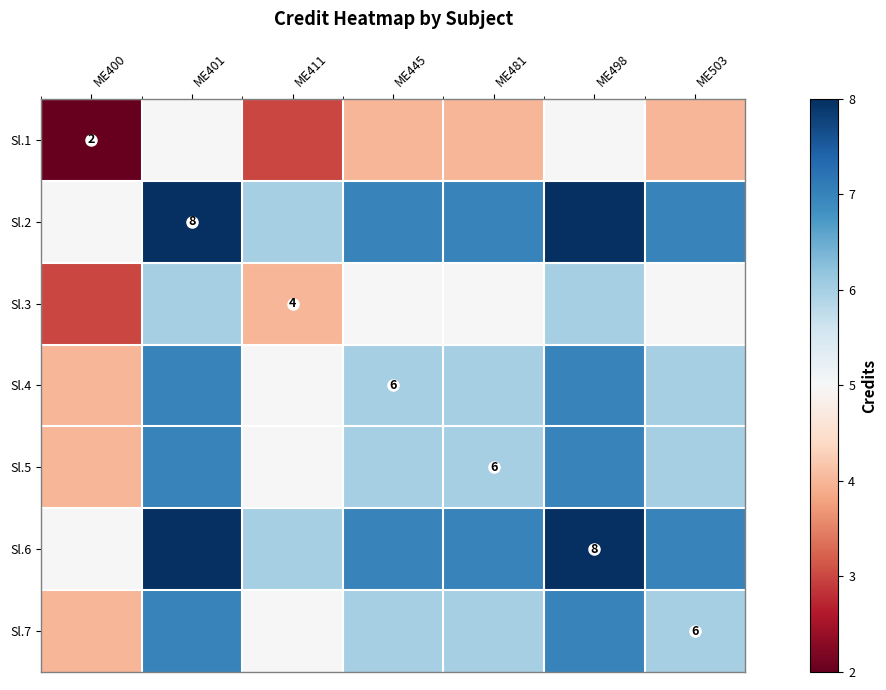

The Sl.1 series shows 1 at ME503. True or false?

False